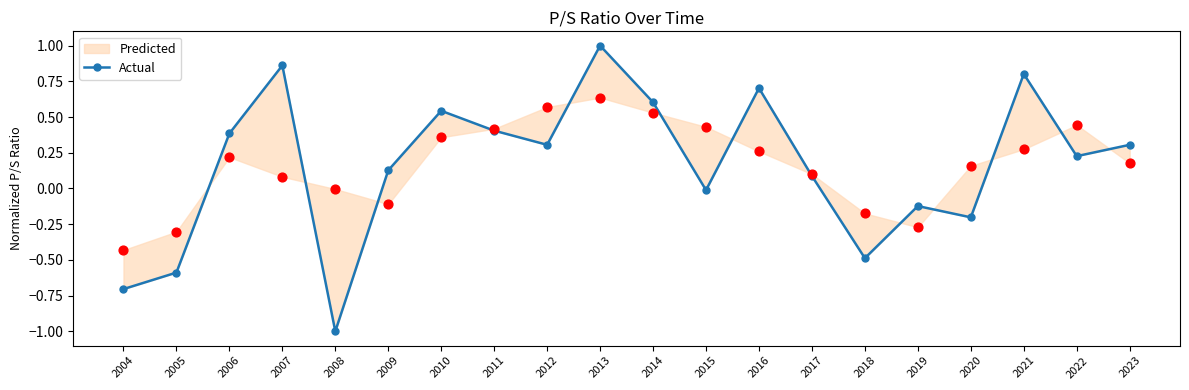

Which has a higher value, 2013 or 2005?

2013